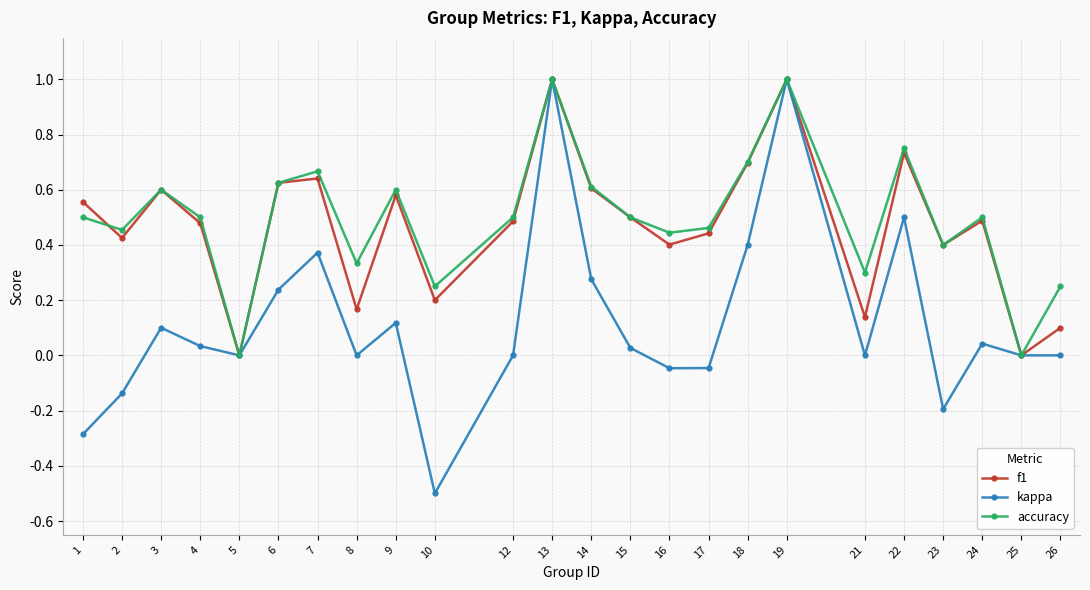

Is the value of kappa at 1 greater than the value of f1 at 22?

No